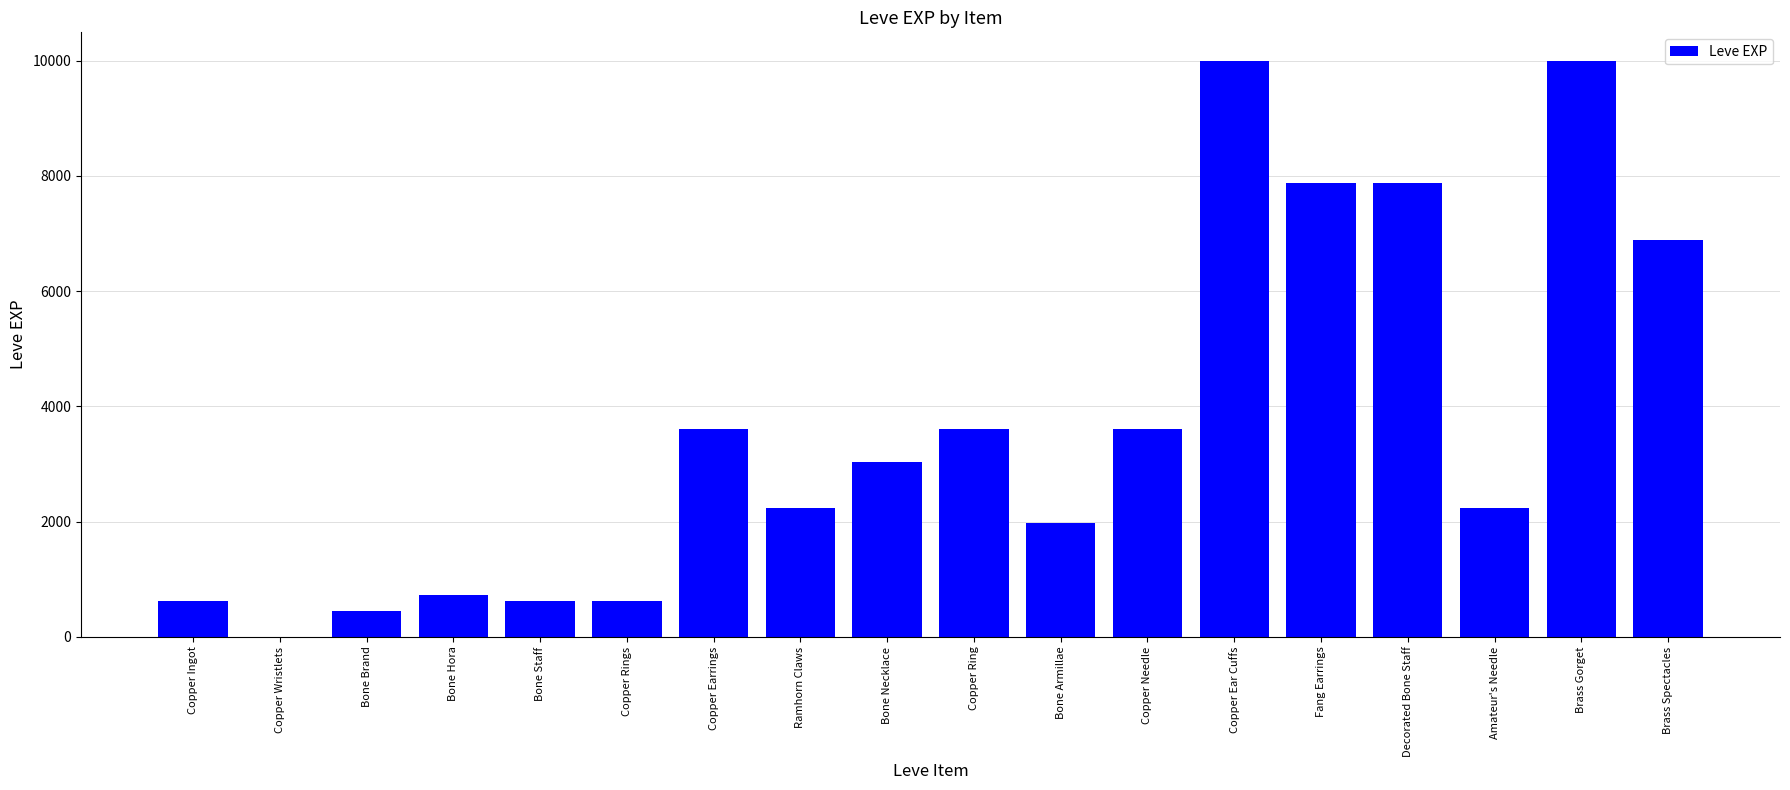

Where does the data first go above 3040?

Copper Earrings